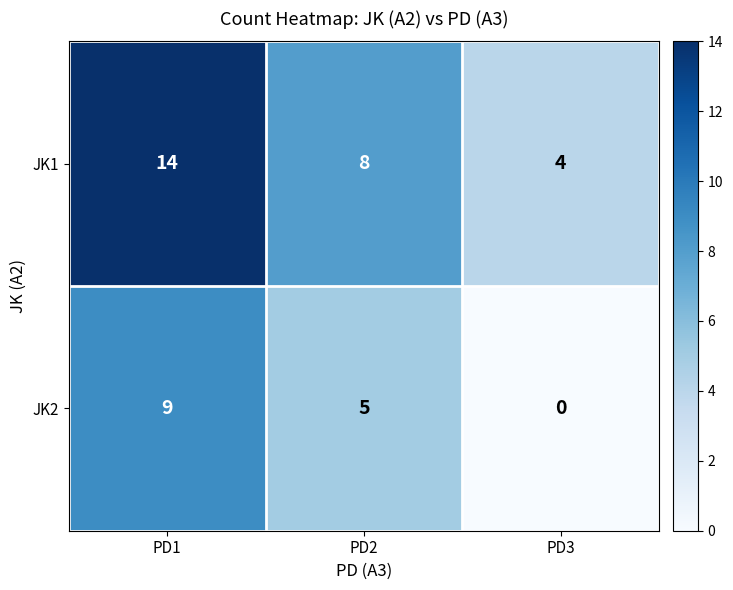

List the series in order of their peak value, lowest first.

JK2, JK1